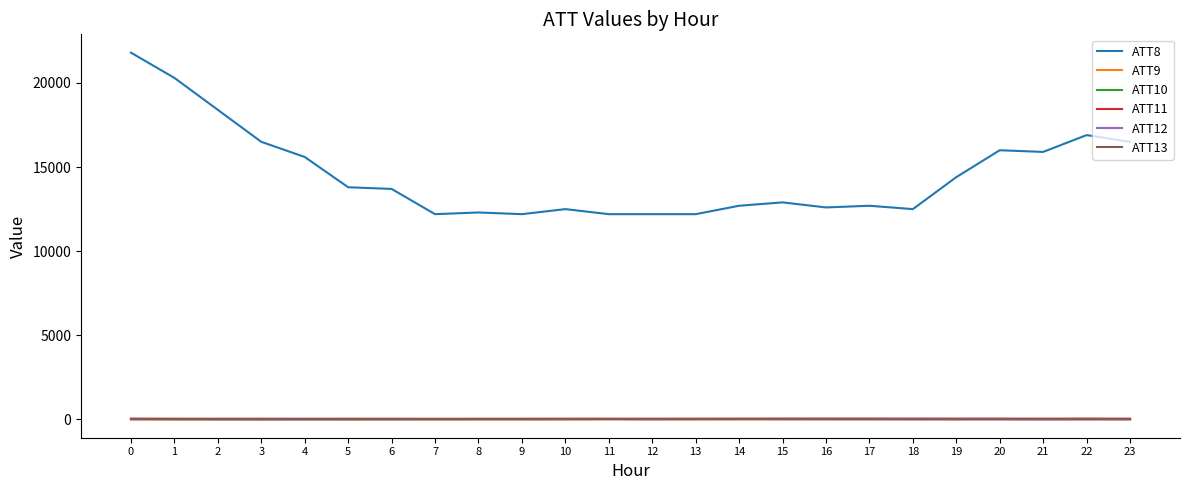

What is the sum of all ATT13 values?

787.1